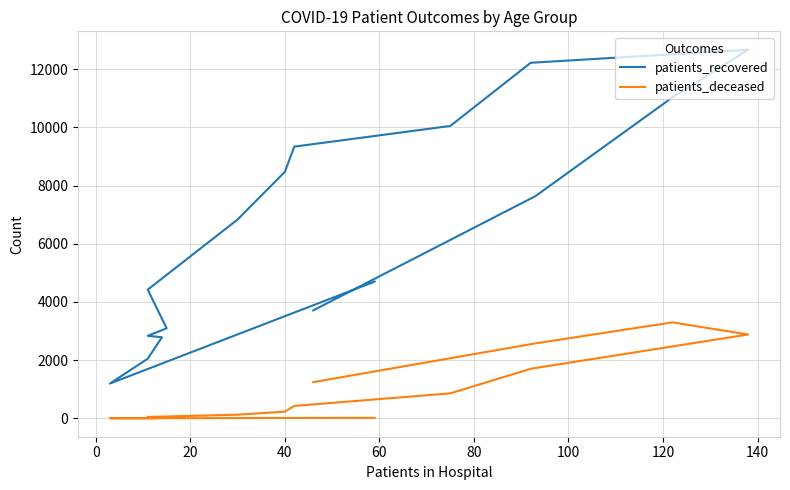

How many lines are shown in the chart?

2